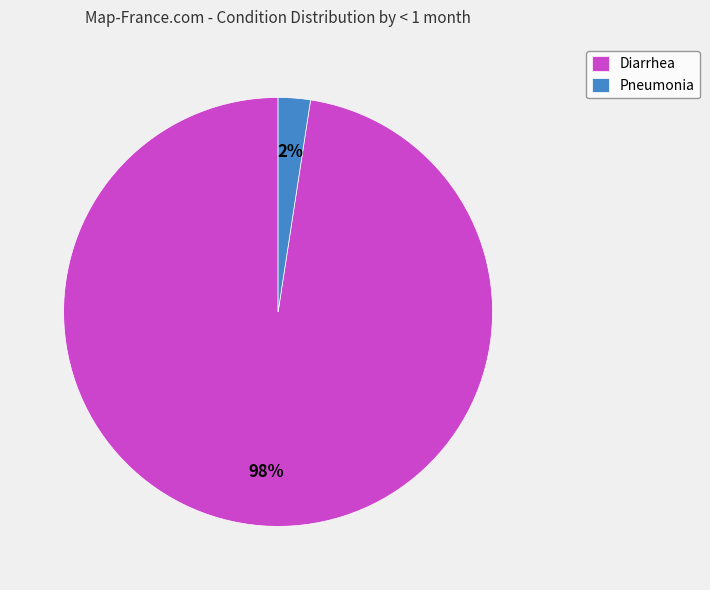

What is the largest slice in the pie chart?

Diarrhea